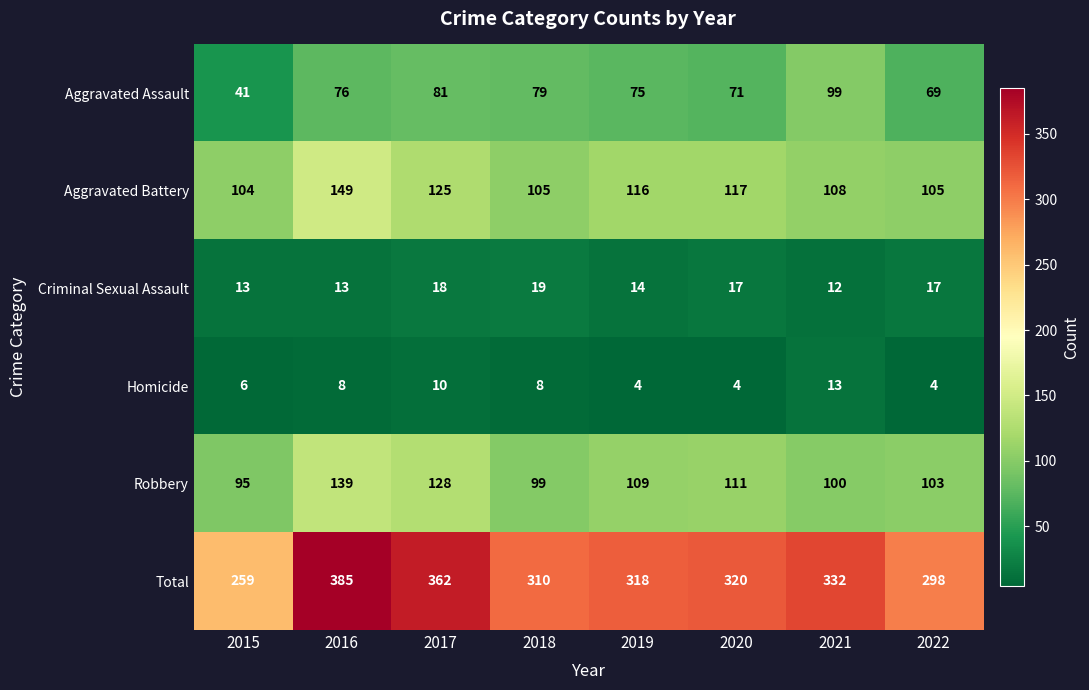

What is the difference between the maximum and second lowest values in the Total series?

87